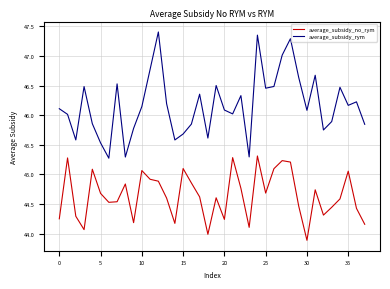

True or false: average_subsidy_no_rym and average_subsidy_rym cross at least once.

False